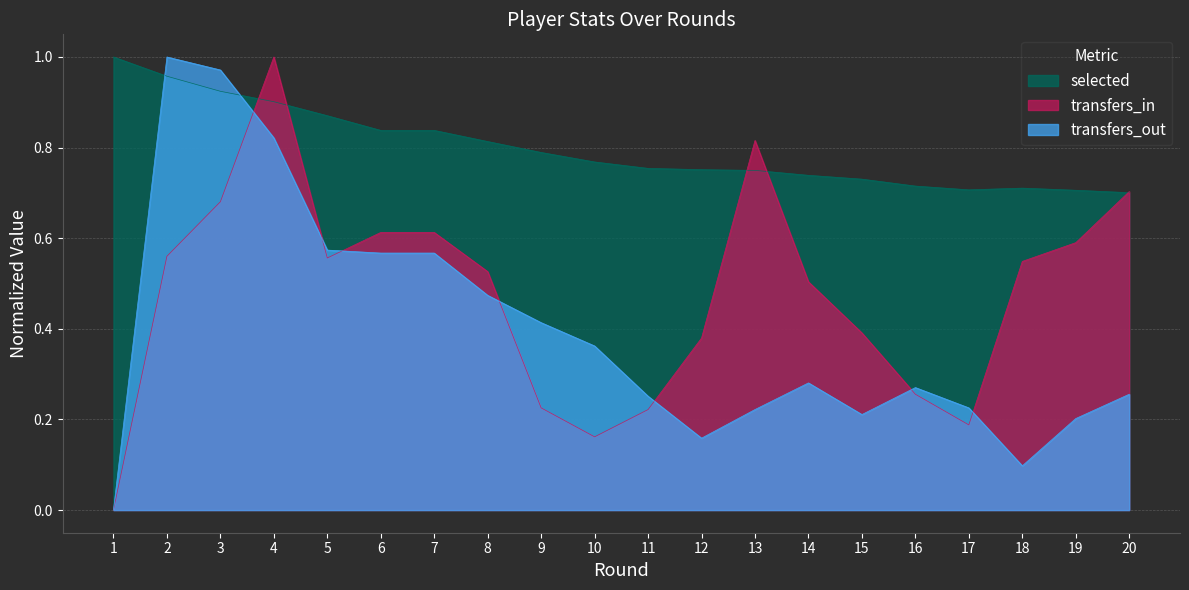

True or false: transfers_in and selected cross at least once.

True